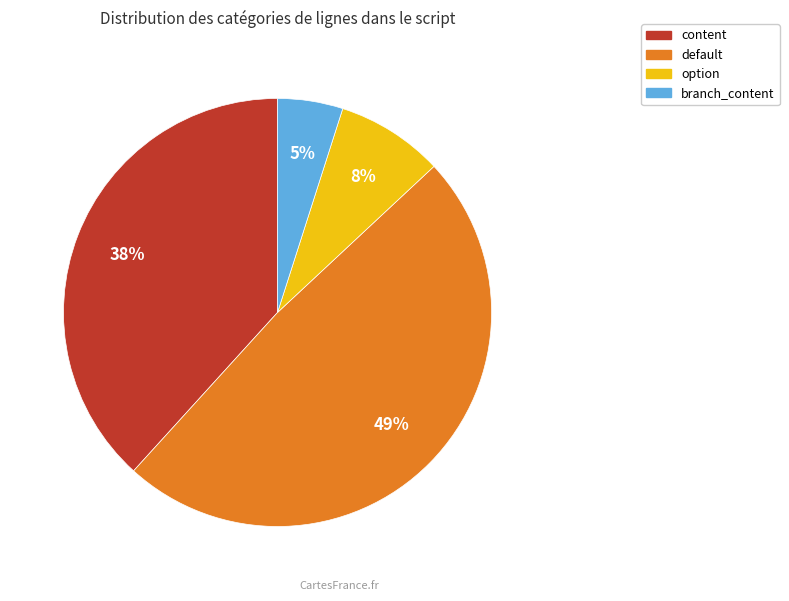

Is there a majority slice in this chart?

No